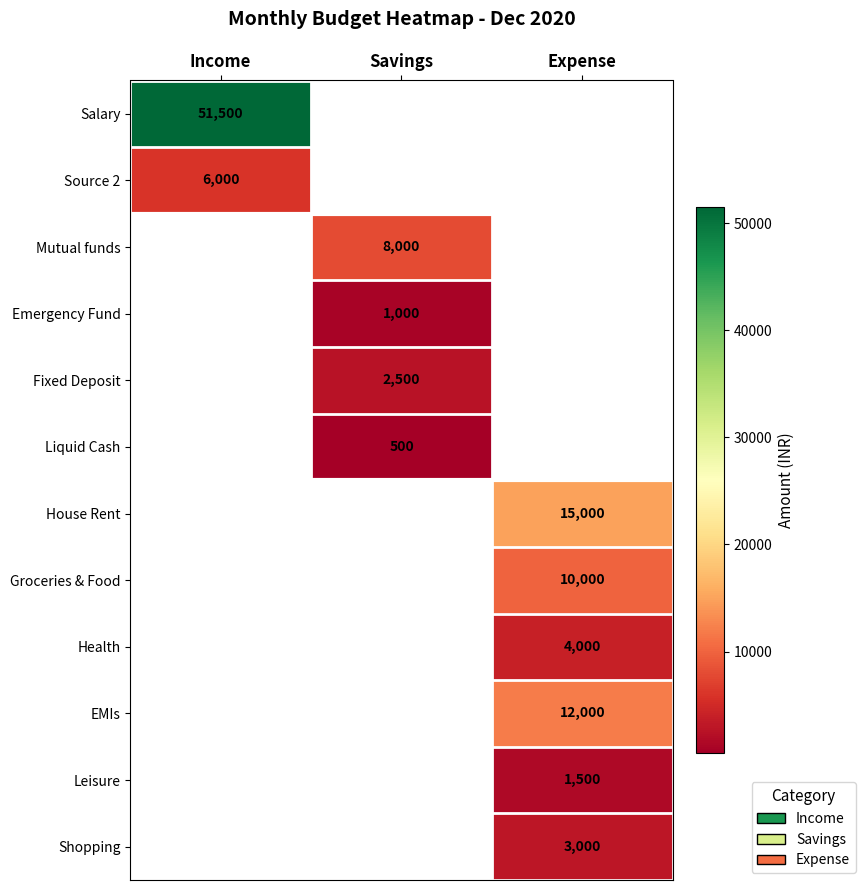

True or false: Emergency Fund has a value of 1000 at Savings.

True